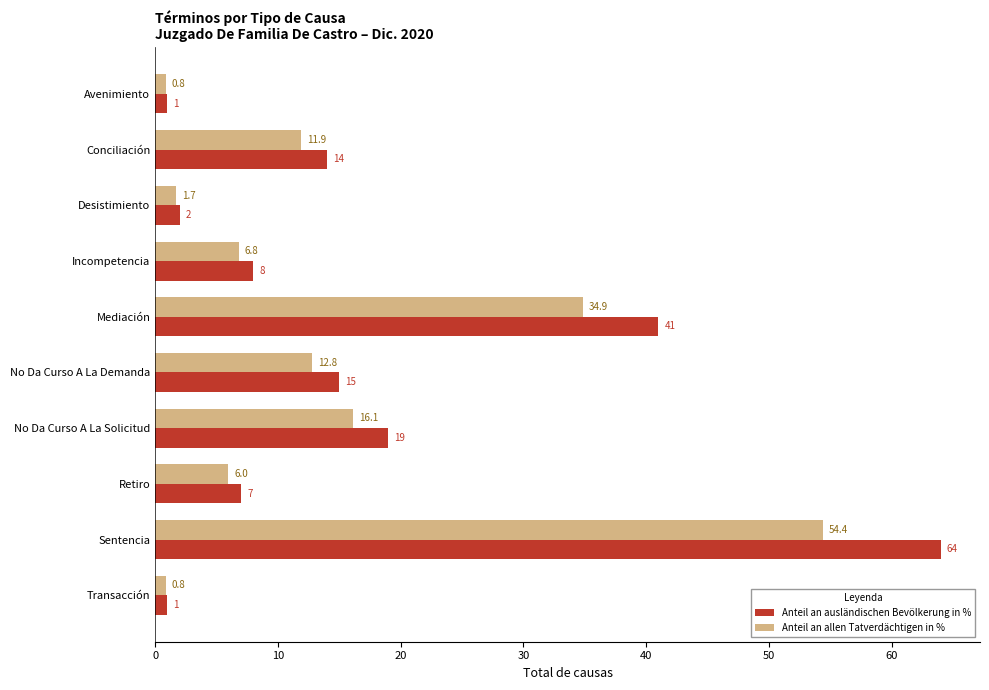

List the series in order of their overall mean, lowest first.

Anteil an allen Tatverdächtigen in %, Anteil an ausländischen Bevölkerung in %